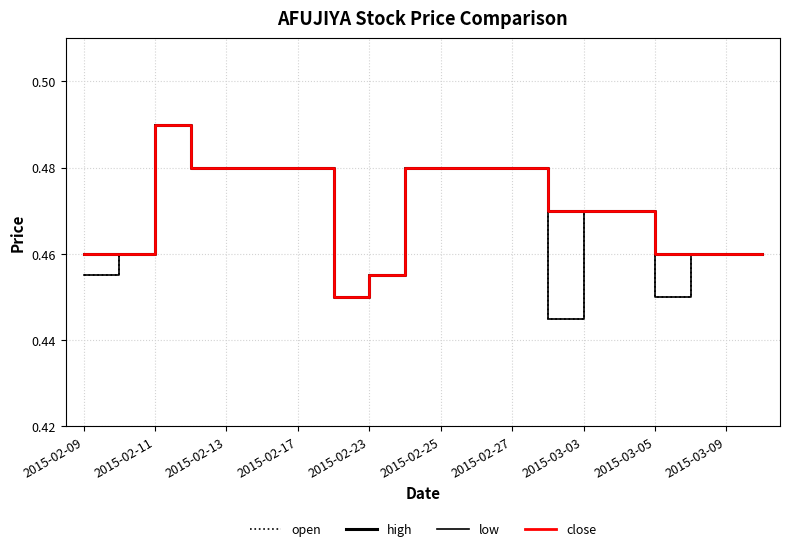

In low, how many points are higher than both neighbors (excluding endpoints)?

1